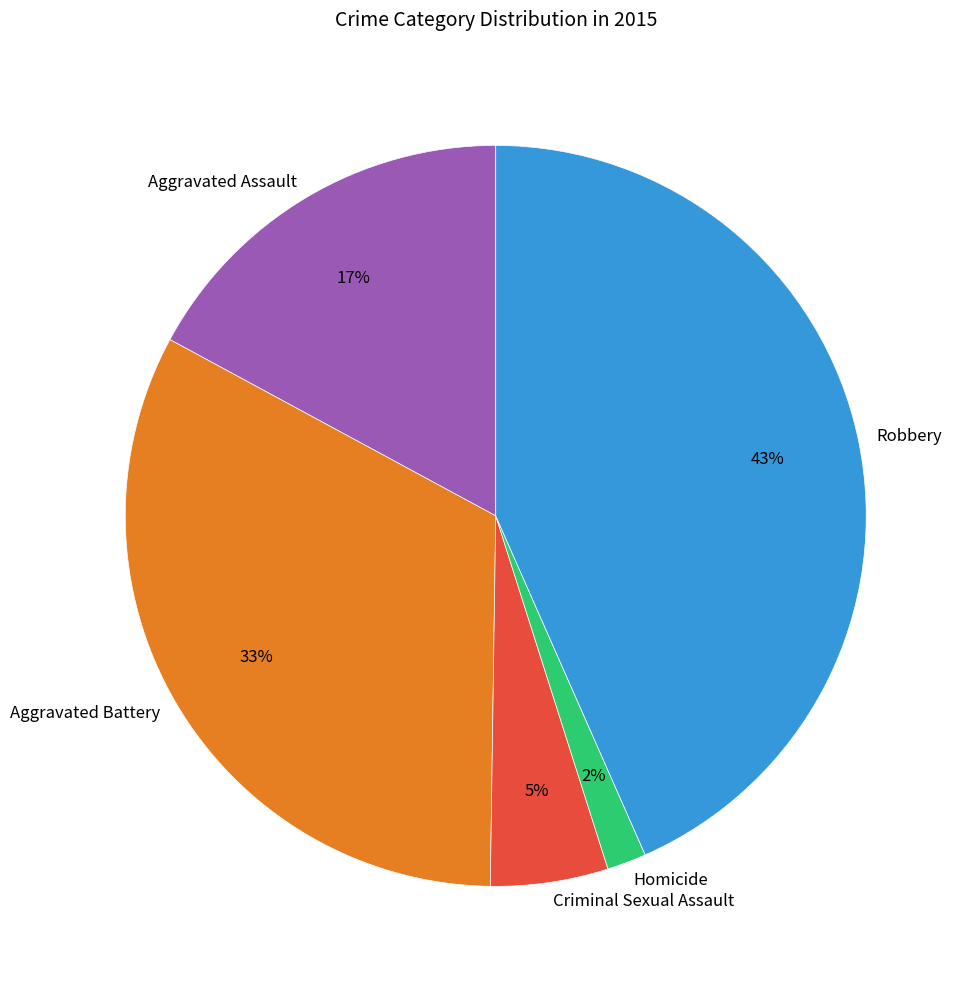

Do Homicide and Criminal Sexual Assault together represent more than half of the pie?

No